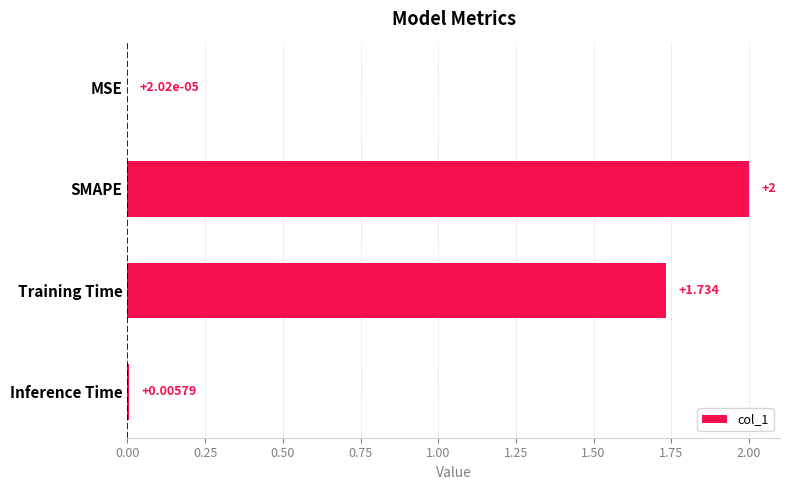

At which category does the chart reach its peak across all series?

SMAPE